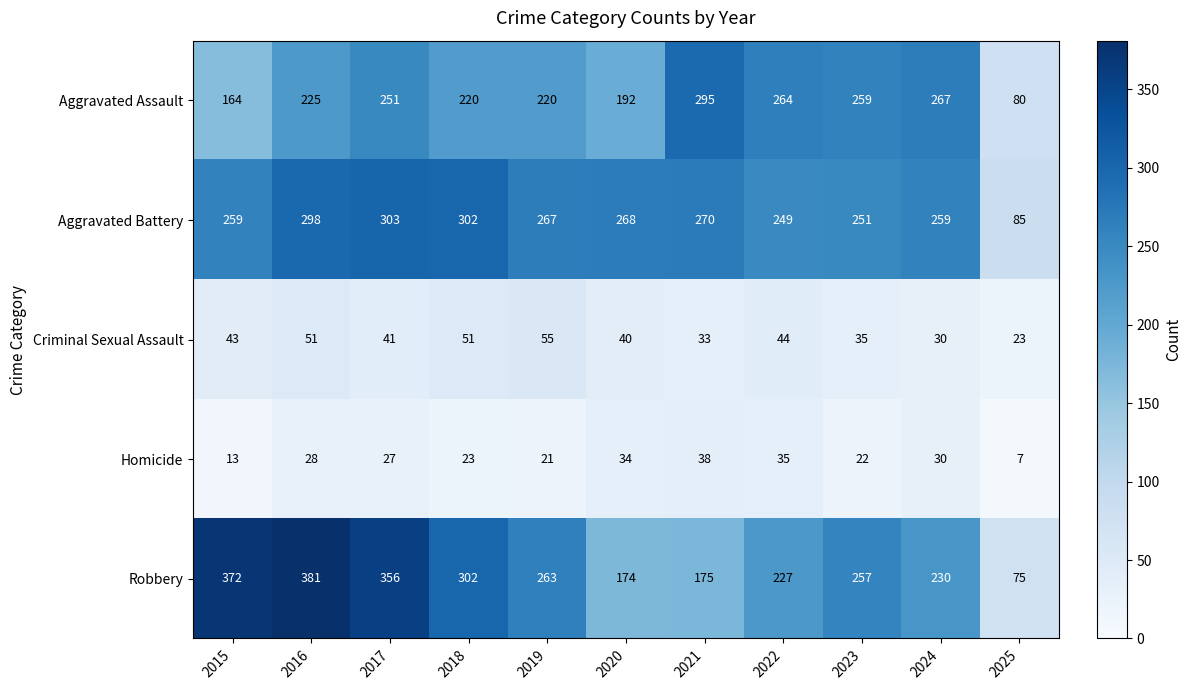

Where is Robbery nearest to the value 228?

2022